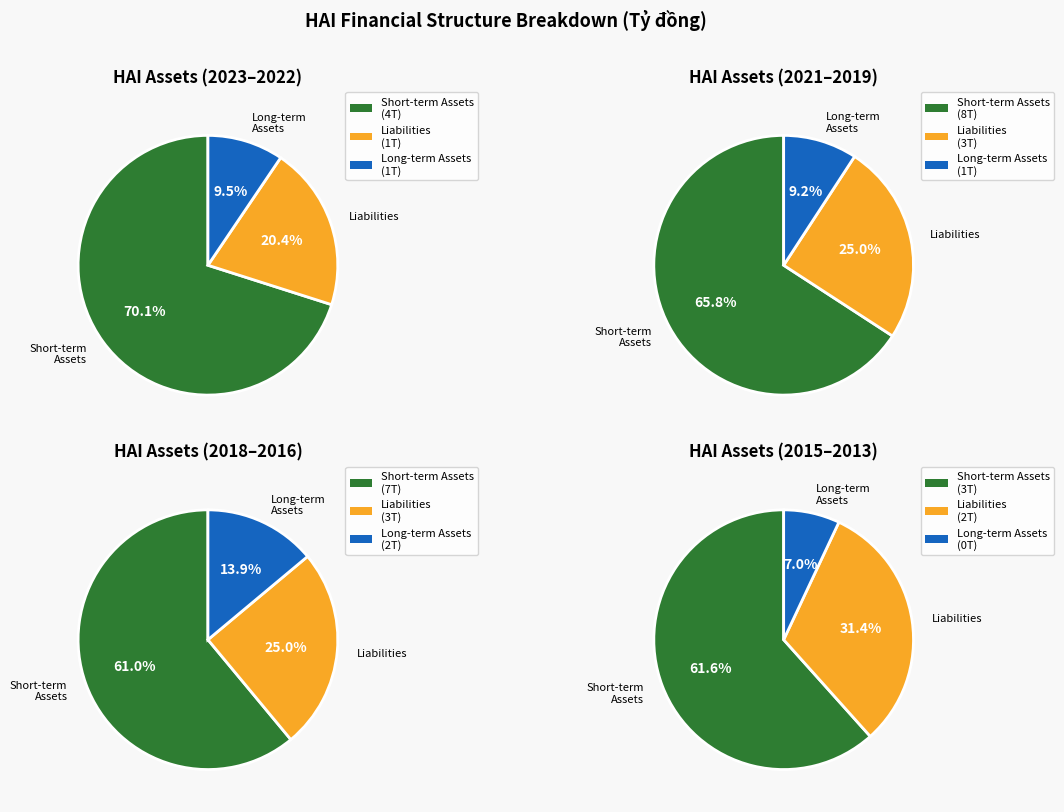

Which series changed the most between 2020 and 2019?

NỢ PHẢI TRẢ